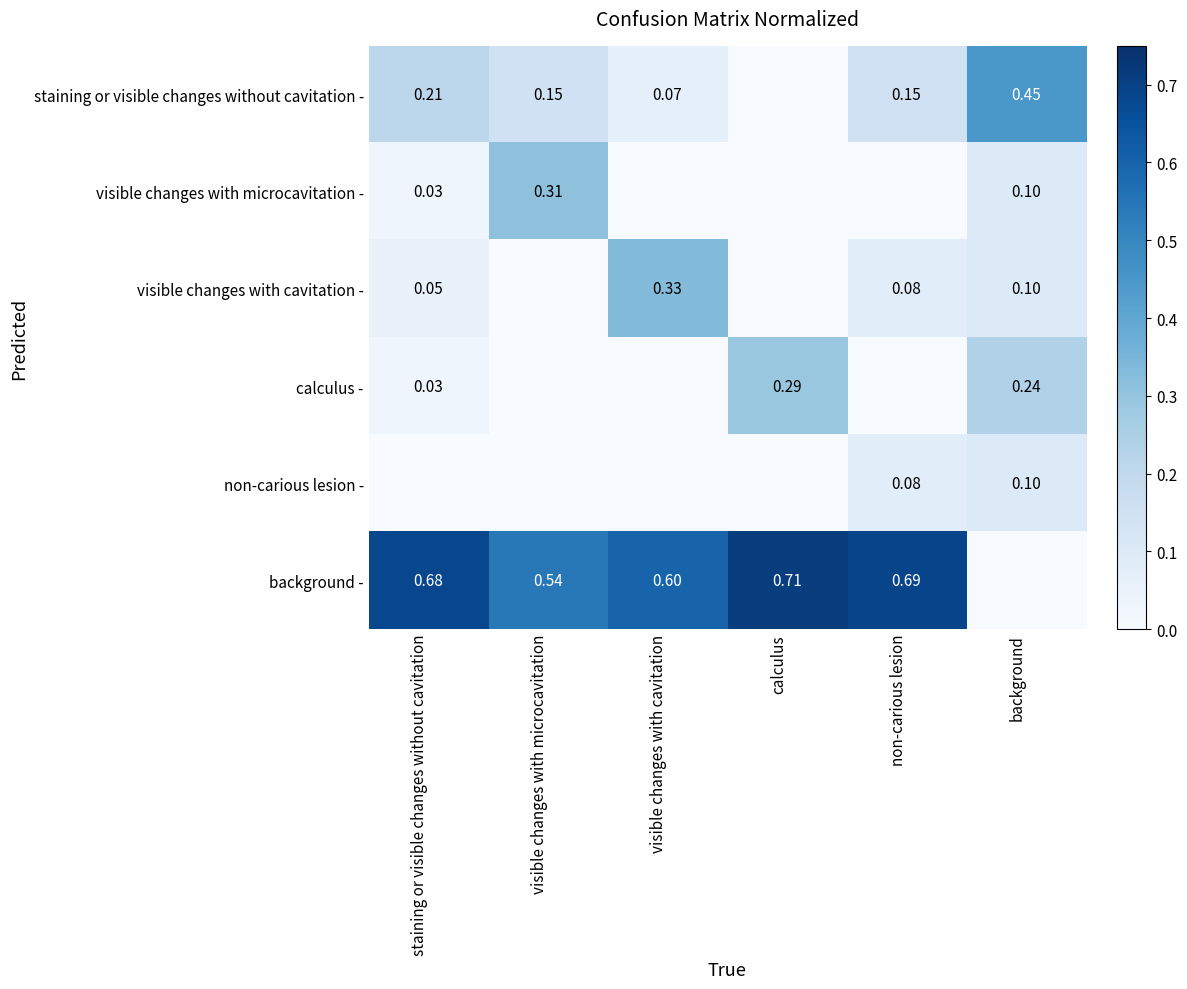

At which label does visible changes with cavitation - reach its minimum?

visible changes with microcavitation